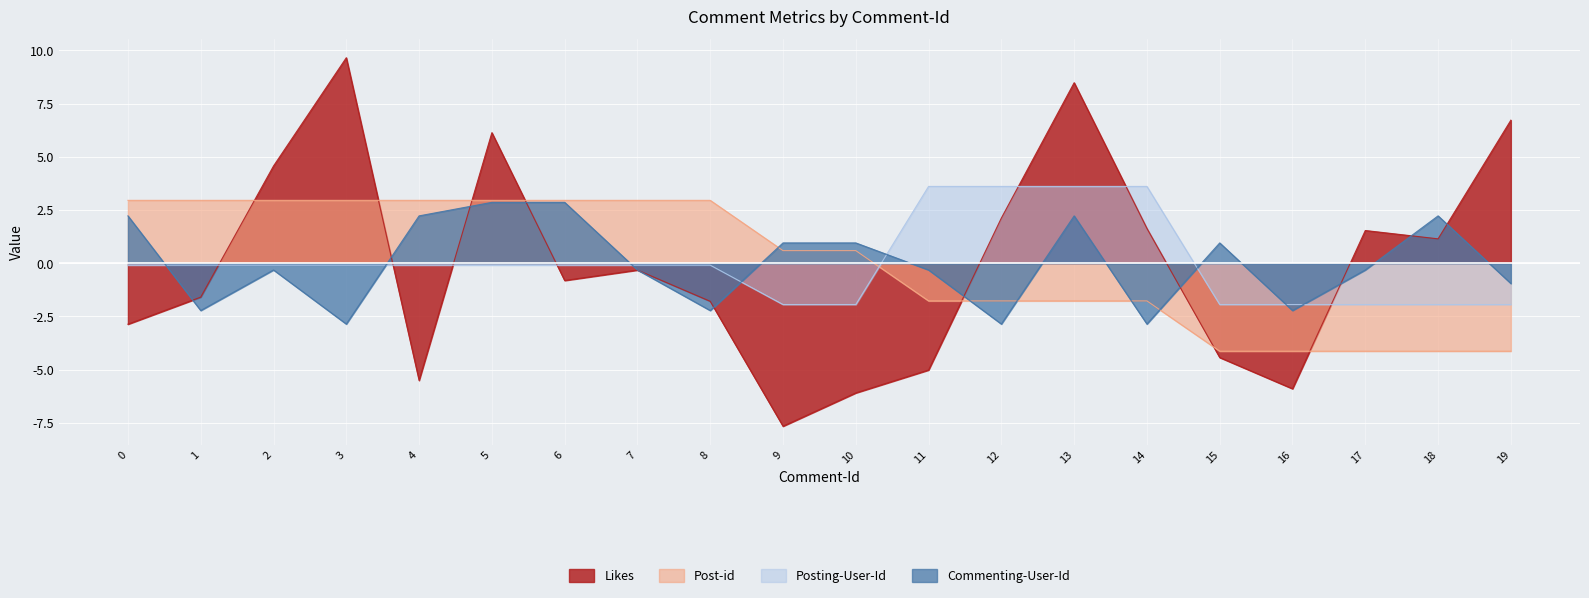

The value of Posting-User-Id at 3 is -0.1. True or false?

True